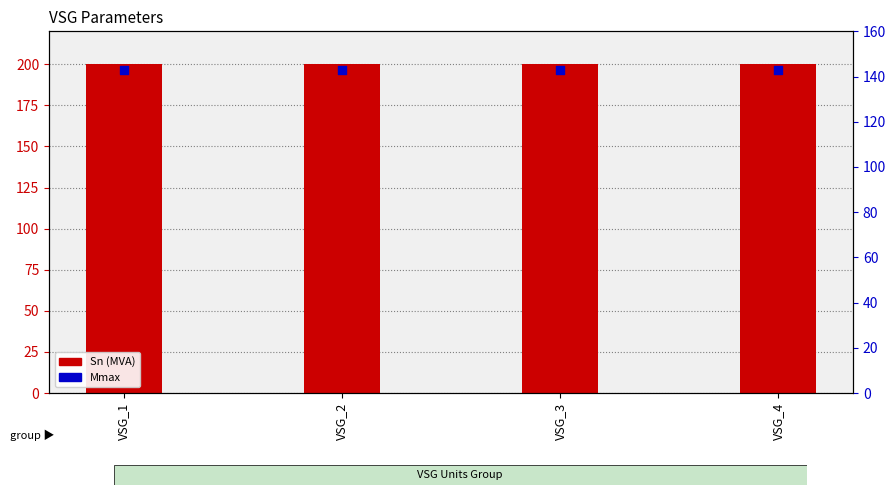

What is the total value across all series at VSG_2?

343